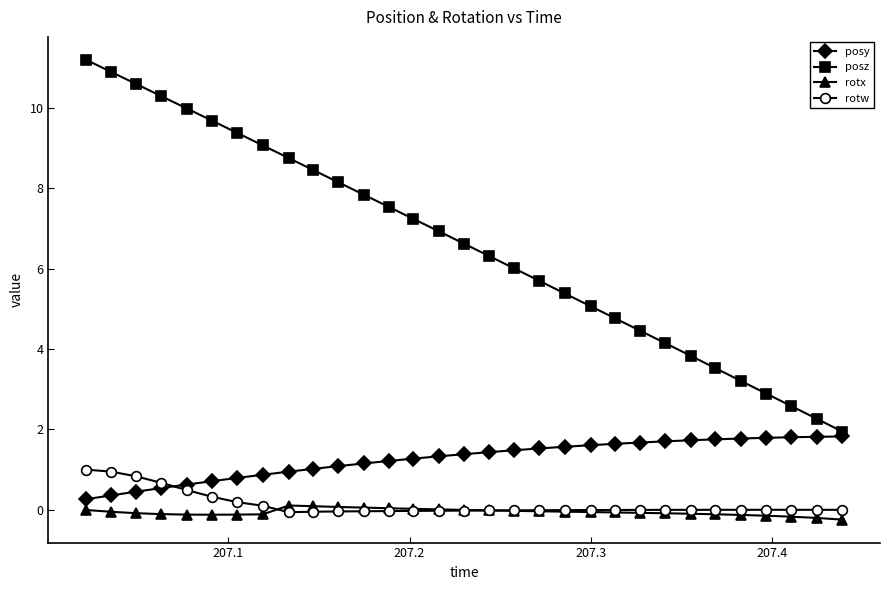

True or false: posz and posy cross at least once.

False